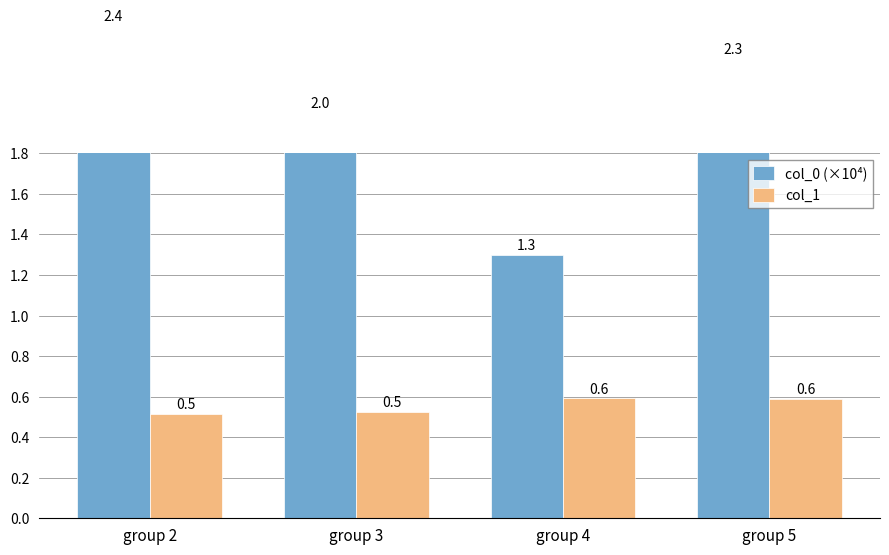

Is it true that col_1 equals 0.8 at group 5?

False